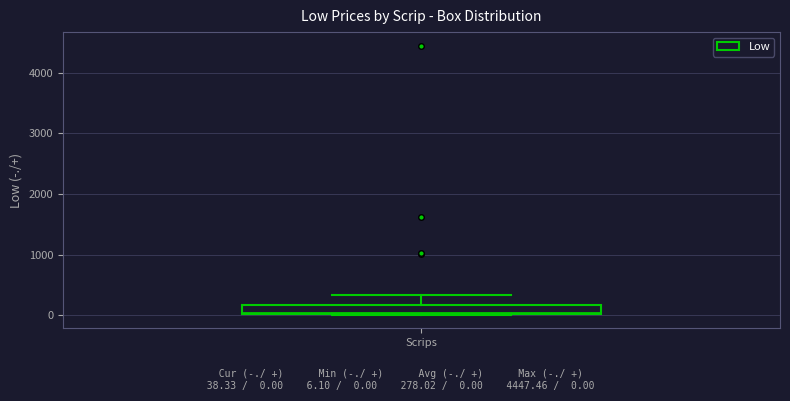

Read this box plot against the y-axis: the position of the median line, the range covered by the box, and the ends of both whiskers. The values are not printed on the chart, so give them approximately, as read against the axis.

median 0, box 0 to 200, whiskers 0 to 300